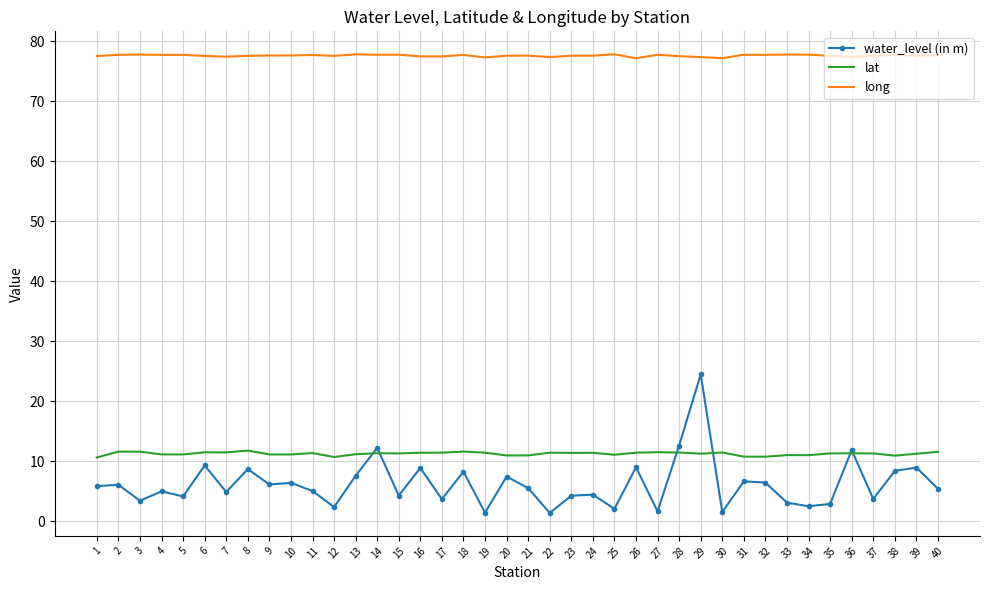

What is the spread (max minus min) of values at 17?

73.7